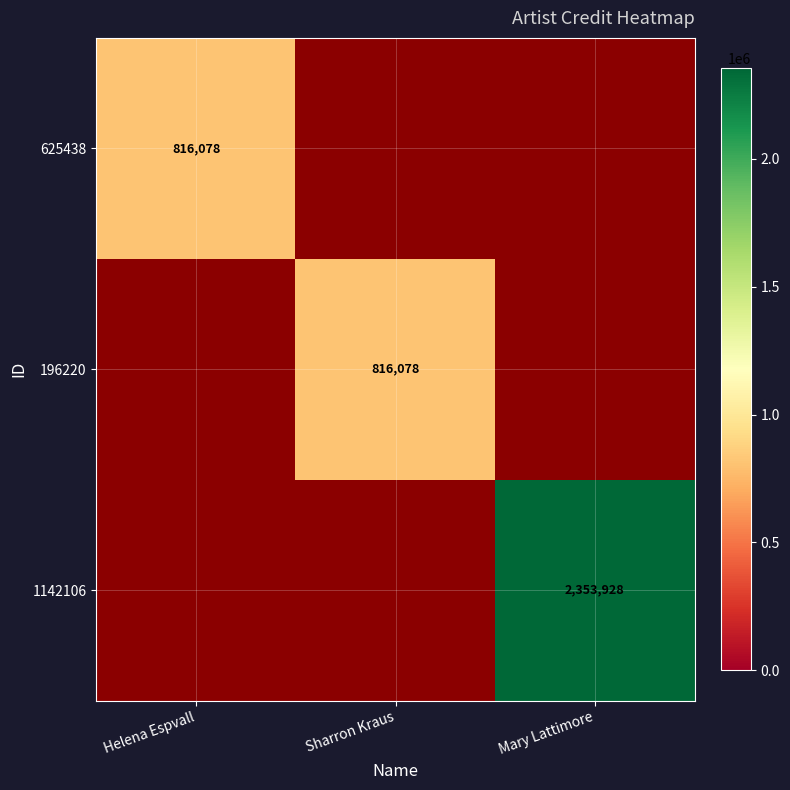

At how many categories does at least one series exceed 83959?

3